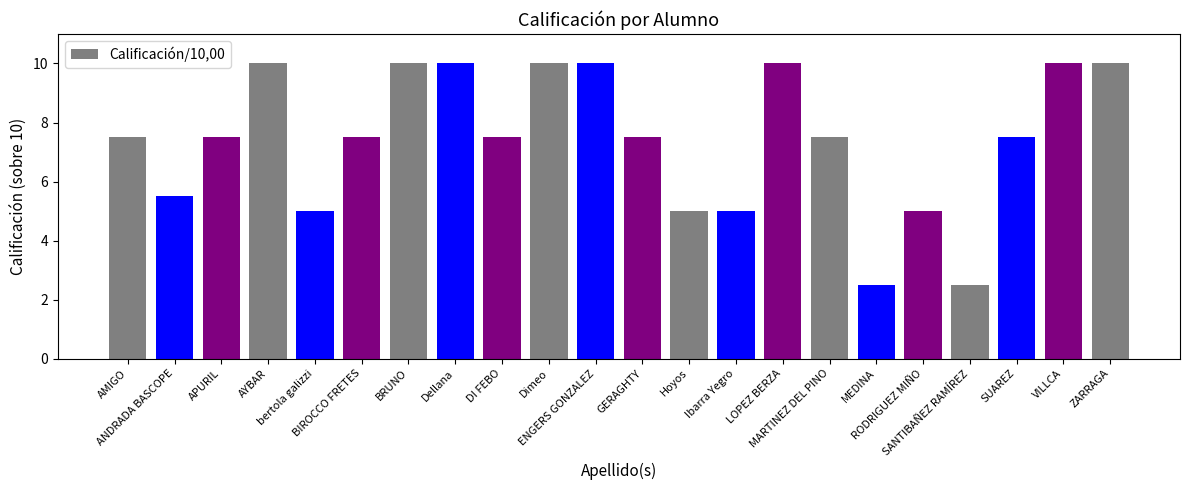

What is the maximum value shown in the chart?

10.0